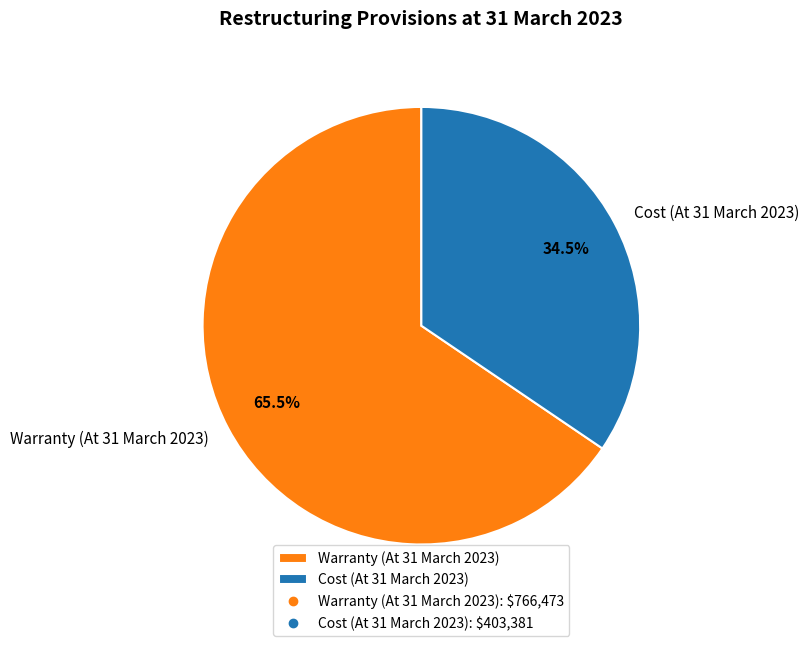

Does any single category account for the majority?

Yes